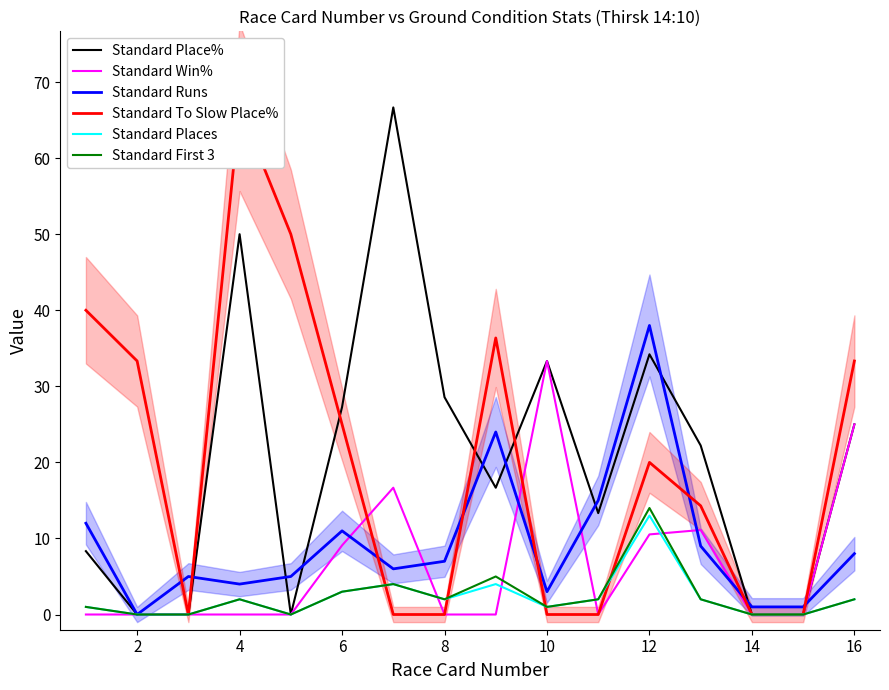

What is the difference between the maximum and second lowest values in the Standard Place% series?

66.7